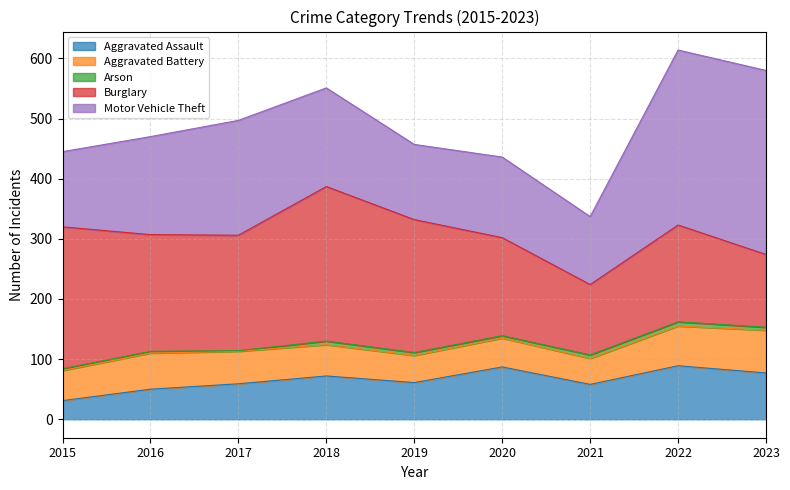

True or false: Motor Vehicle Theft and Aggravated Battery intersect in this chart.

False